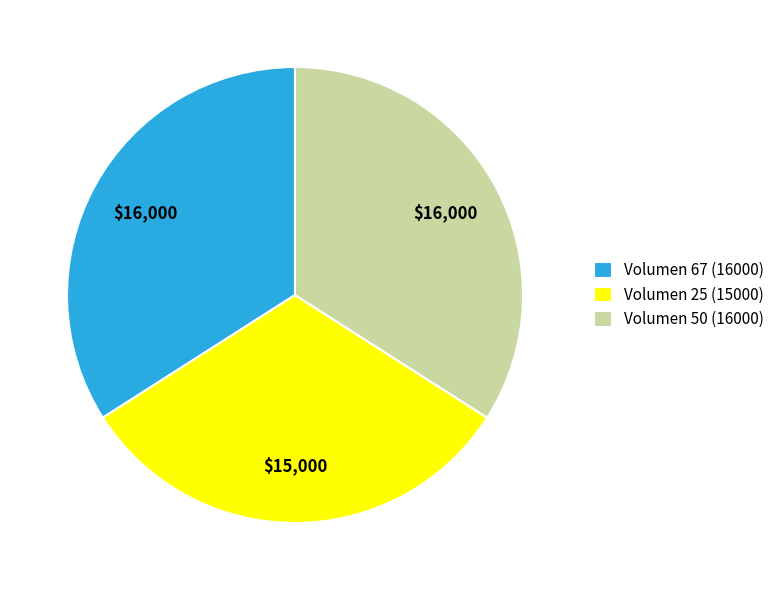

What is the ratio of the value at Volumen 67 (16000) to the value at Volumen 50 (16000)?

1.0